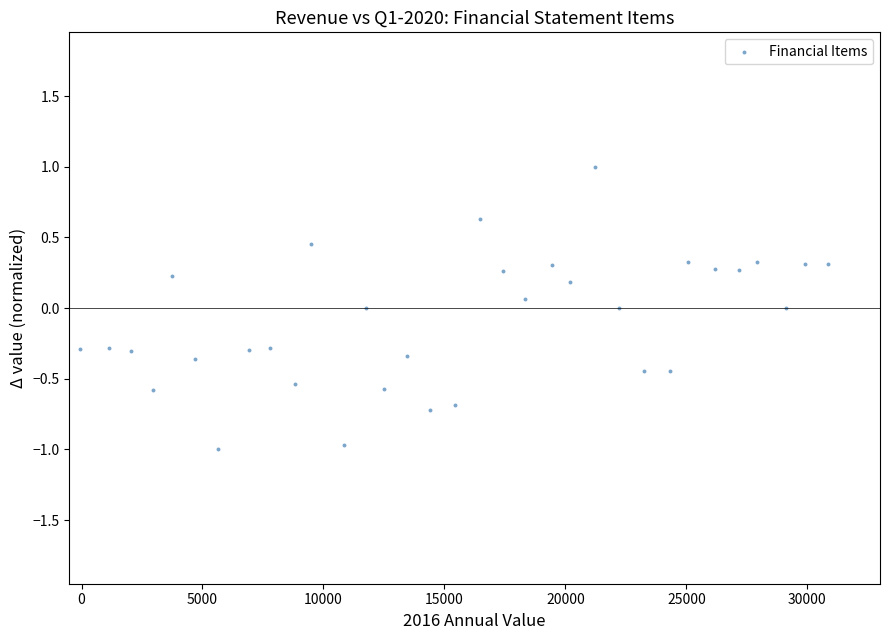

What is the range of Y values (max minus min)?

2.0